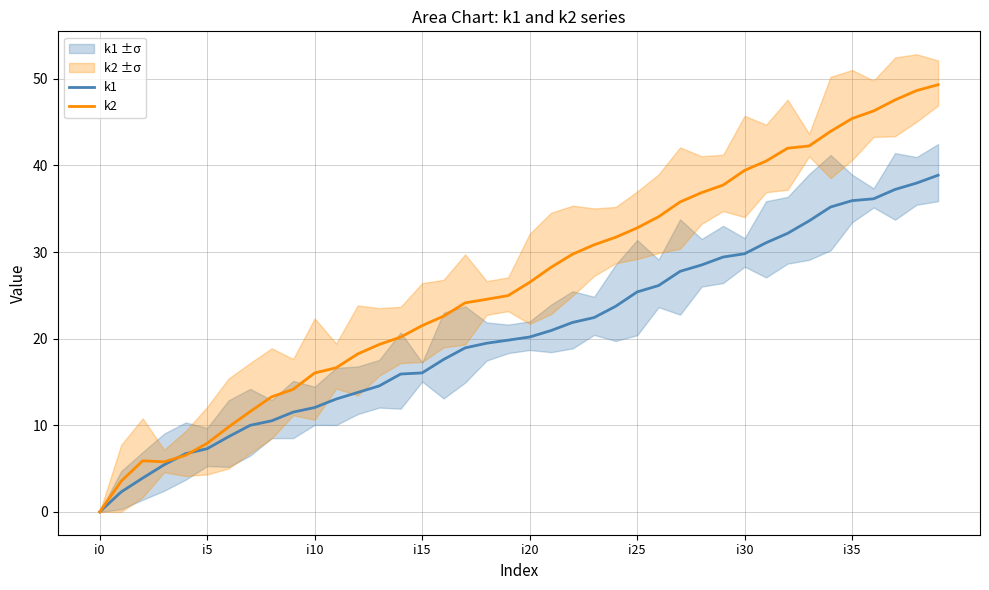

At which label does k1 reach its minimum?

i0